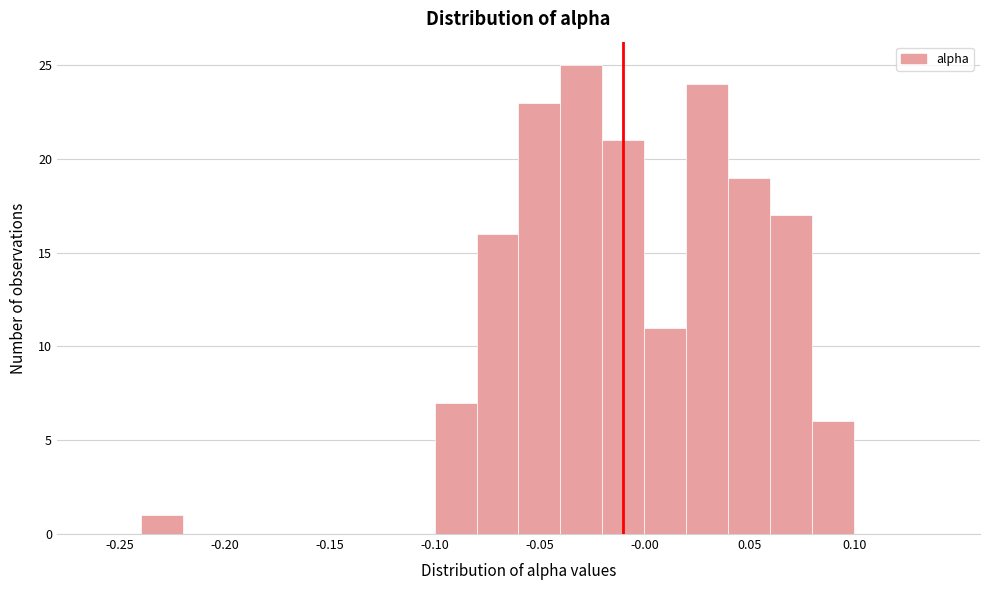

How tall is the bar that spans 0.04 to 0.06 on the x-axis? The values are not printed on the chart, so give them approximately, as read against the axis.

19